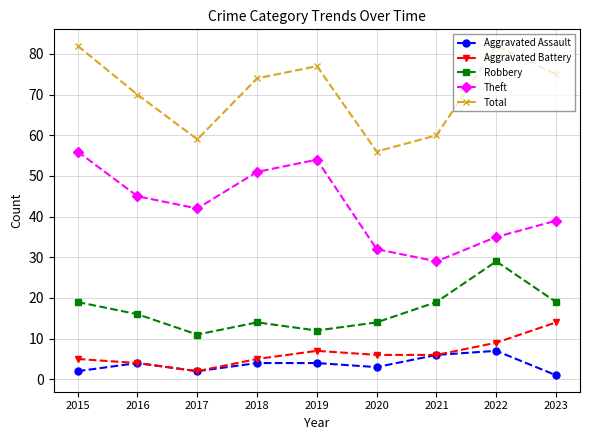

True or false: Robbery has a value of 4 at 2015.

False